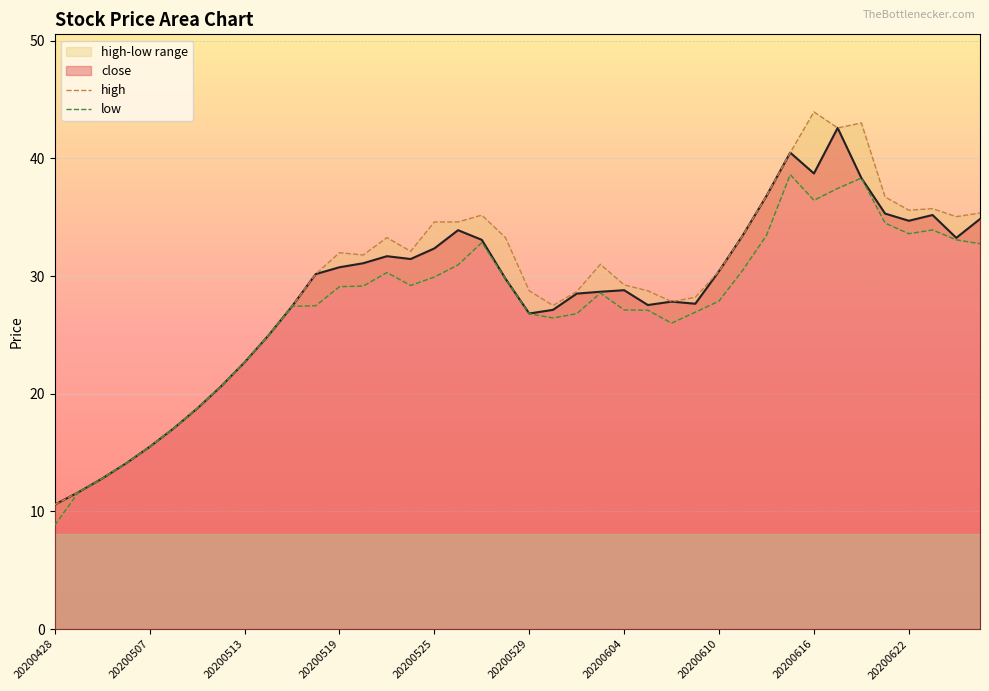

In low, how many points are lower than both neighbors (excluding endpoints)?

5